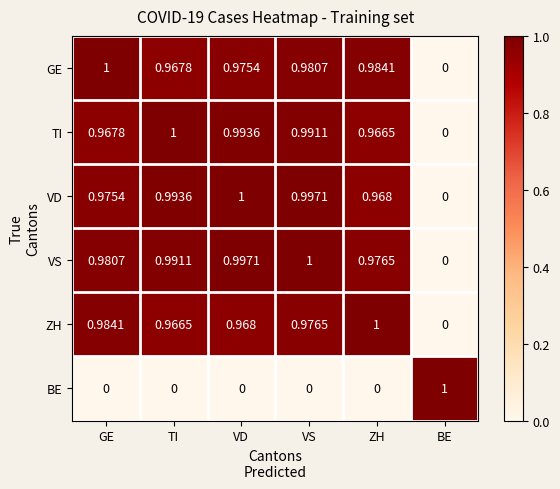

Between TI and VD, which series saw the biggest shift?

GE